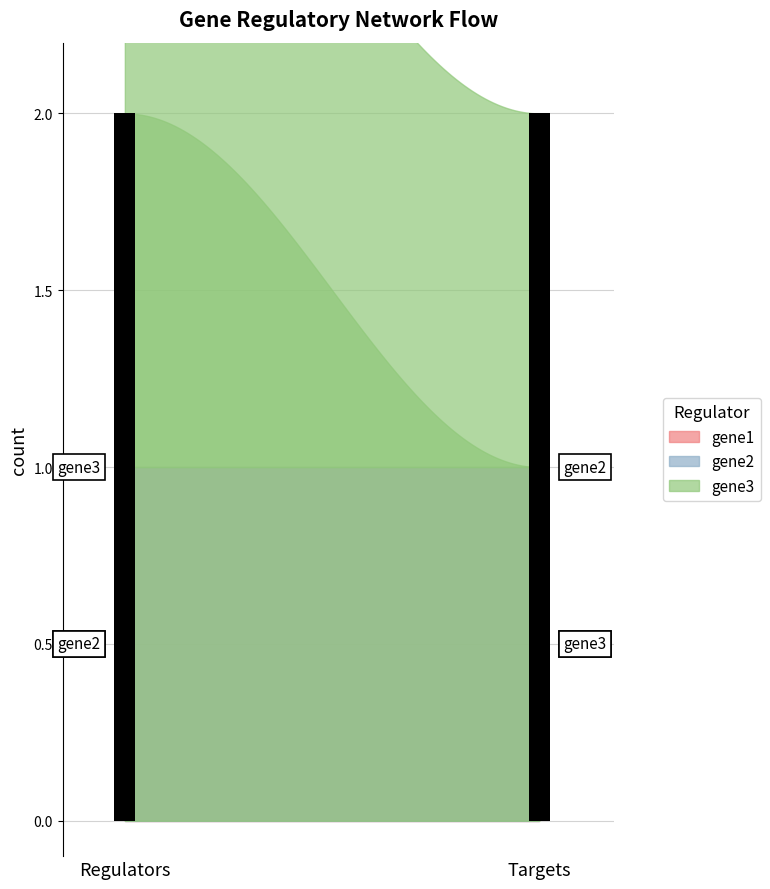

Where is gene2 nearest to the value 0?

gene2